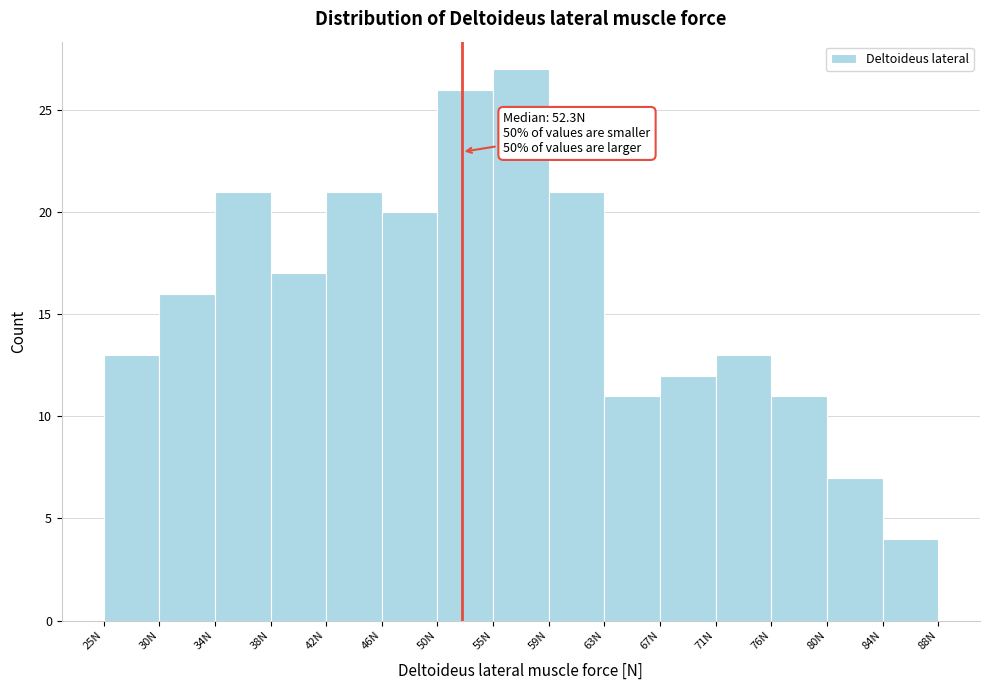

Over which range of the x-axis is the bar tallest?

54.5 to 59.0